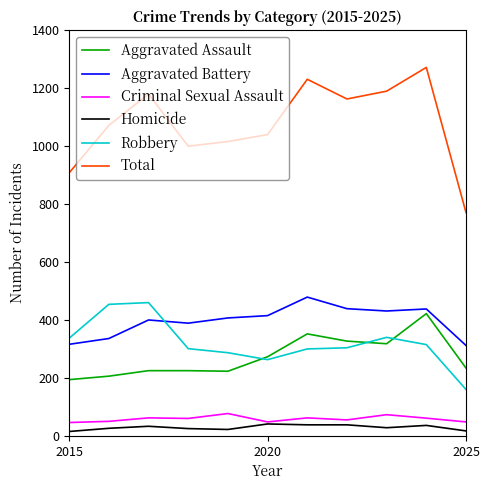

What are all the series names shown in the legend?

Aggravated Assault, Aggravated Battery, Criminal Sexual Assault, Homicide, Robbery, Total